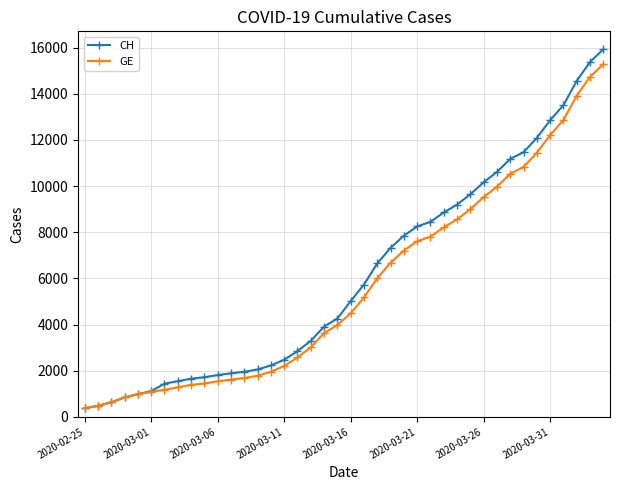

Which series has the largest range (max minus min)?

CH